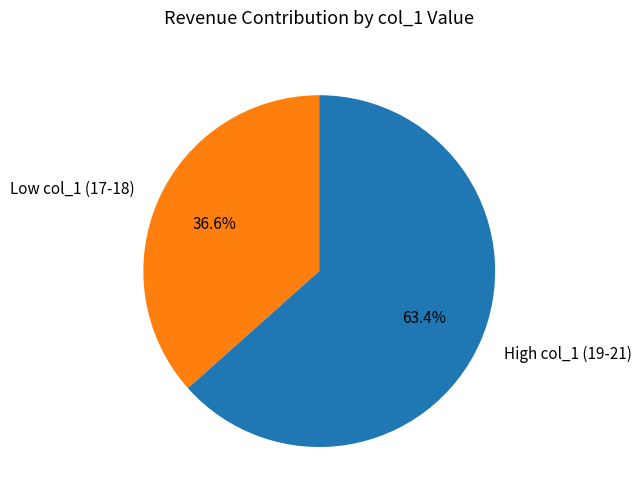

To the nearest percent, what is the average slice percentage?

50%